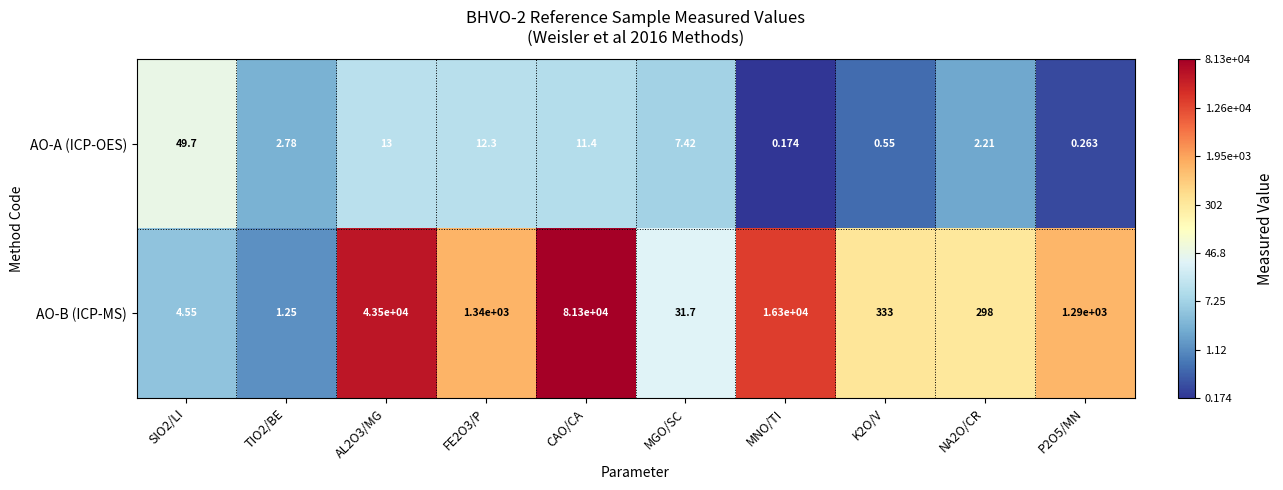

Which label corresponds to the smallest value in the chart?

MNO/TI